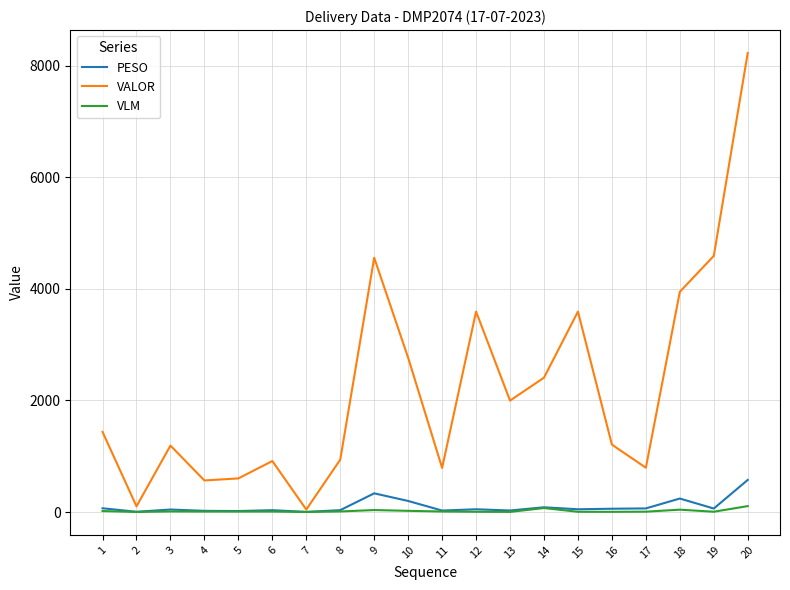

What are all the series names shown in the legend?

PESO, VALOR, VLM